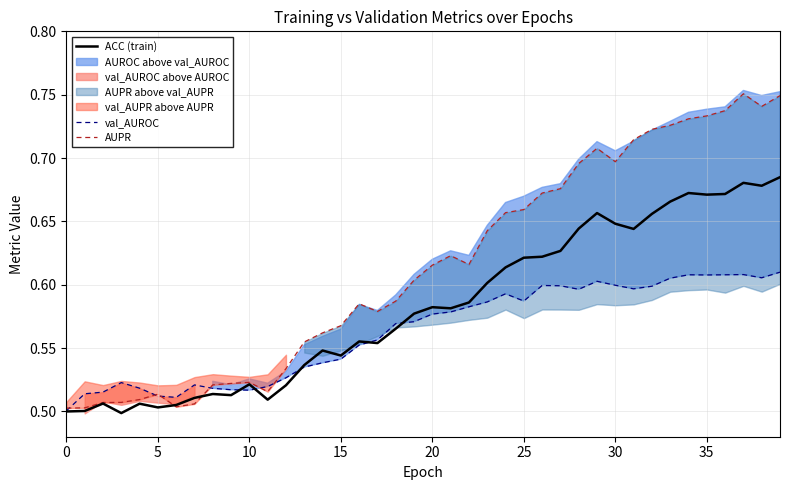

Reading right to left, extract all data points from this chart.

ACC (train): 0.7	0.7	0.7	0.7	0.7	0.7	0.7	0.7	0.6	0.6	0.7	0.6	0.6	0.6	0.6	0.6	0.6	0.6	0.6	0.6	0.6	0.6	0.6	0.6	0.5	0.5	0.5	0.5	0.5	0.5	0.5	0.5	0.5	0.5	0.5	0.5	0.5	0.5	0.5	0.5
val_AUROC: 0.6	0.6	0.6	0.6	0.6	0.6	0.6	0.6	0.6	0.6	0.6	0.6	0.6	0.6	0.6	0.6	0.6	0.6	0.6	0.6	0.6	0.6	0.6	0.6	0.5	0.5	0.5	0.5	0.5	0.5	0.5	0.5	0.5	0.5	0.5	0.5	0.5	0.5	0.5	0.5
AUPR: 0.7	0.7	0.8	0.7	0.7	0.7	0.7	0.7	0.7	0.7	0.7	0.7	0.7	0.7	0.7	0.7	0.6	0.6	0.6	0.6	0.6	0.6	0.6	0.6	0.6	0.6	0.6	0.5	0.5	0.5	0.5	0.5	0.5	0.5	0.5	0.5	0.5	0.5	0.5	0.5